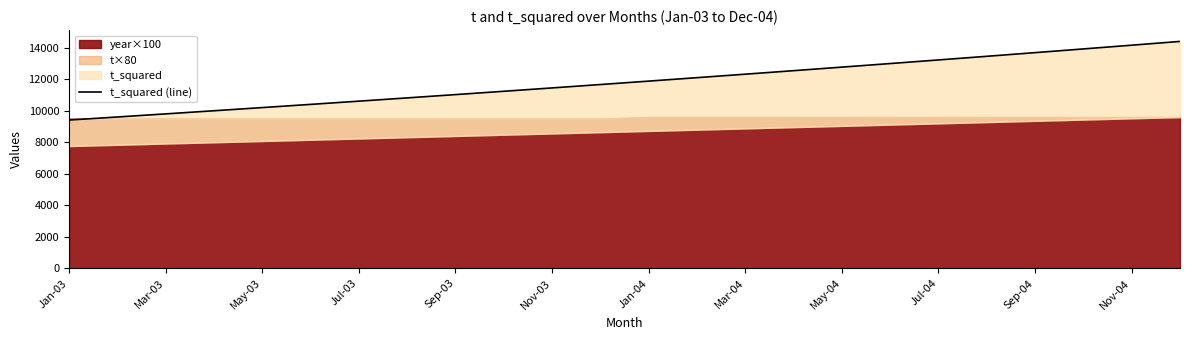

Does the chart have visible grid lines?

No